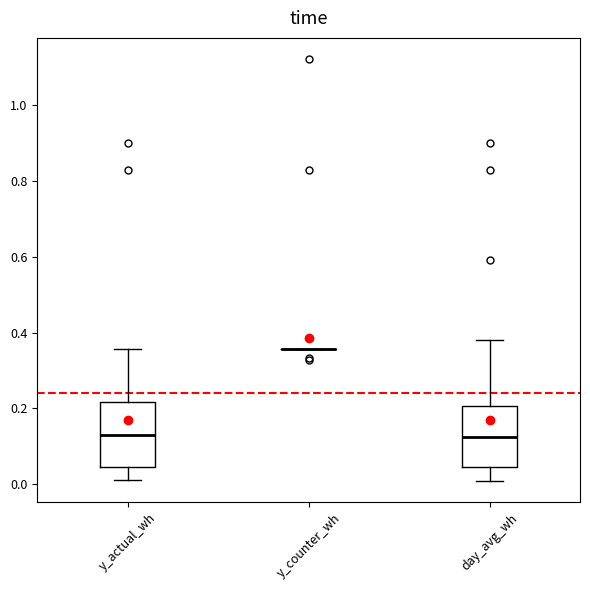

Reading left to right, read every box against the y-axis: the position of its median line, the range the box covers, and the ends of its whiskers. The values are not printed on the chart, so give them approximately, as read against the axis.

y_actual_wh: median 0.12, box 0.04 to 0.22, whiskers 0.02 to 0.36
y_counter_wh: box collapsed to a line at 0.36, whiskers 0.36 to 0.36
day_avg_wh: median 0.12, box 0.04 to 0.20, whiskers 0.00 to 0.38